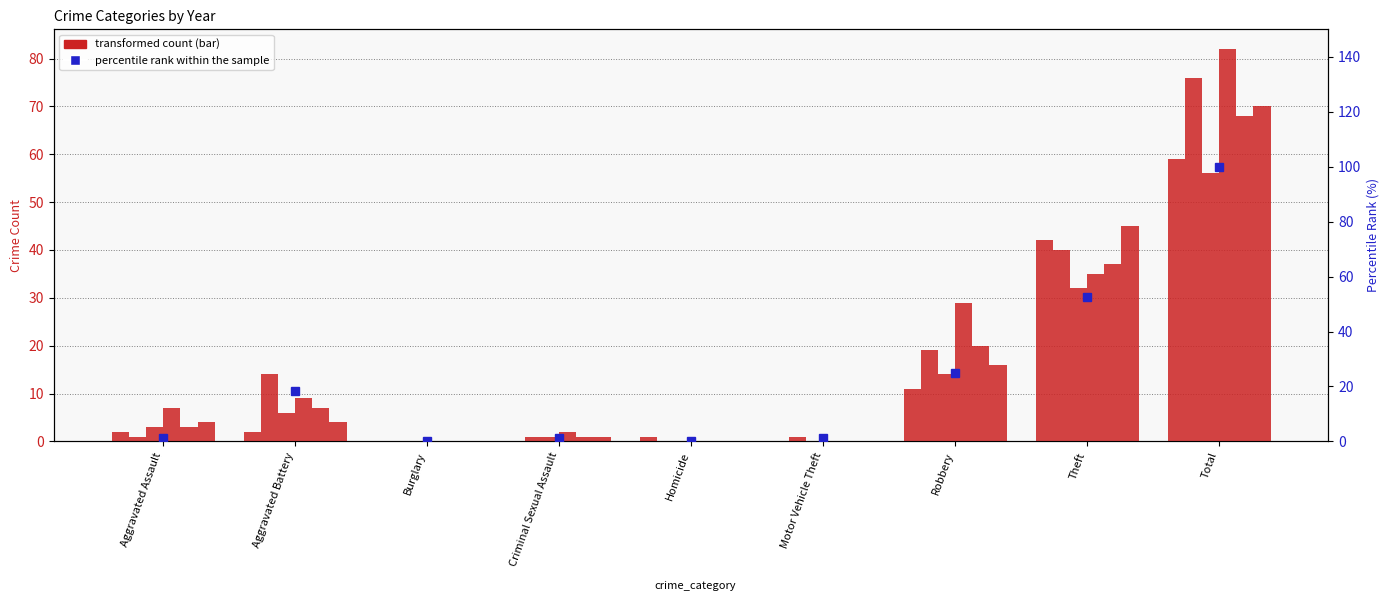

What is the label of the 6th bar from the right?

Criminal Sexual Assault